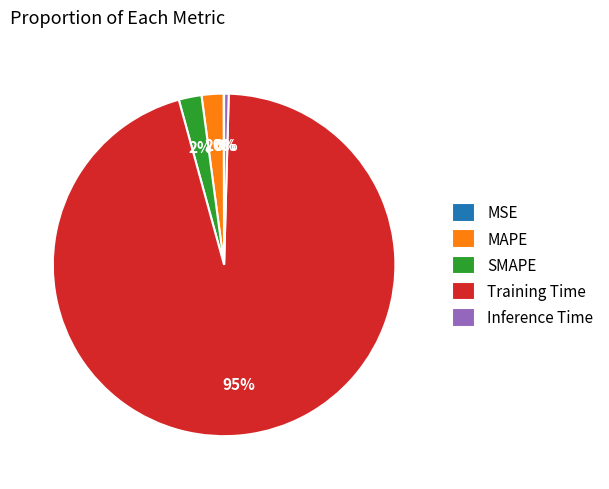

Is it true that MAPE is 2% of the pie?

True